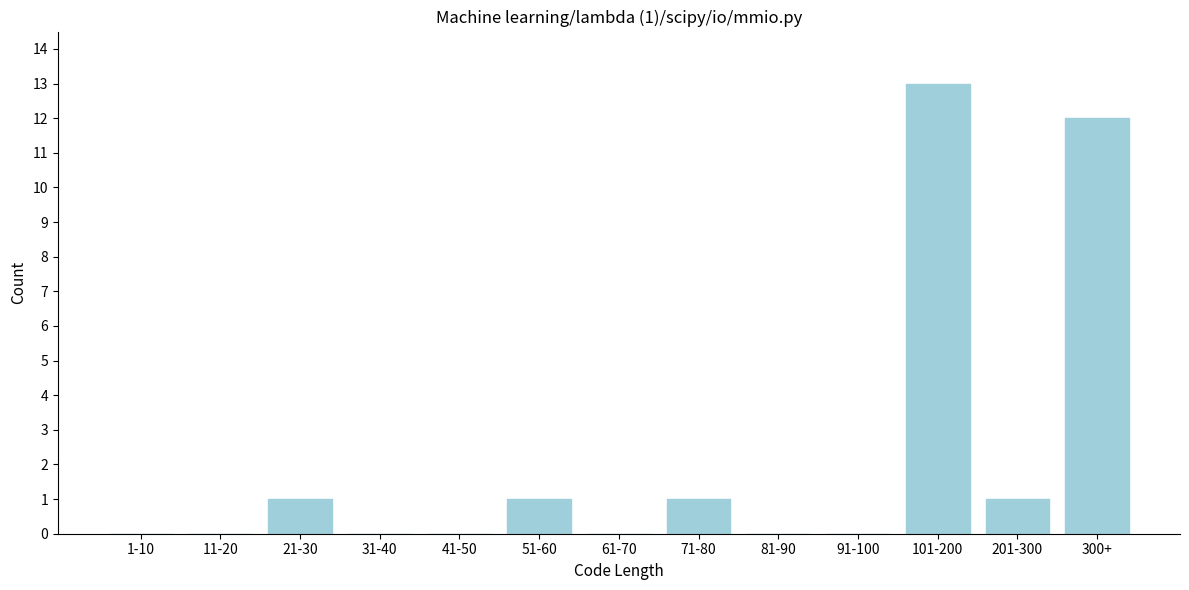

Reading left to right, what are all the values shown in this chart?

1-10=0	11-20=0	21-30=1	31-40=0	41-50=0	51-60=1	61-70=0	71-80=1	81-90=0	91-100=0	101-200=13	201-300=1	300+=12